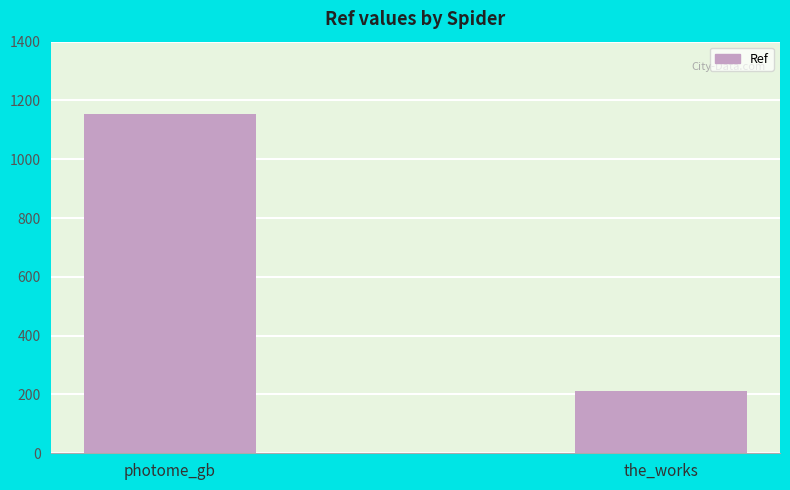

What is the average value?

684